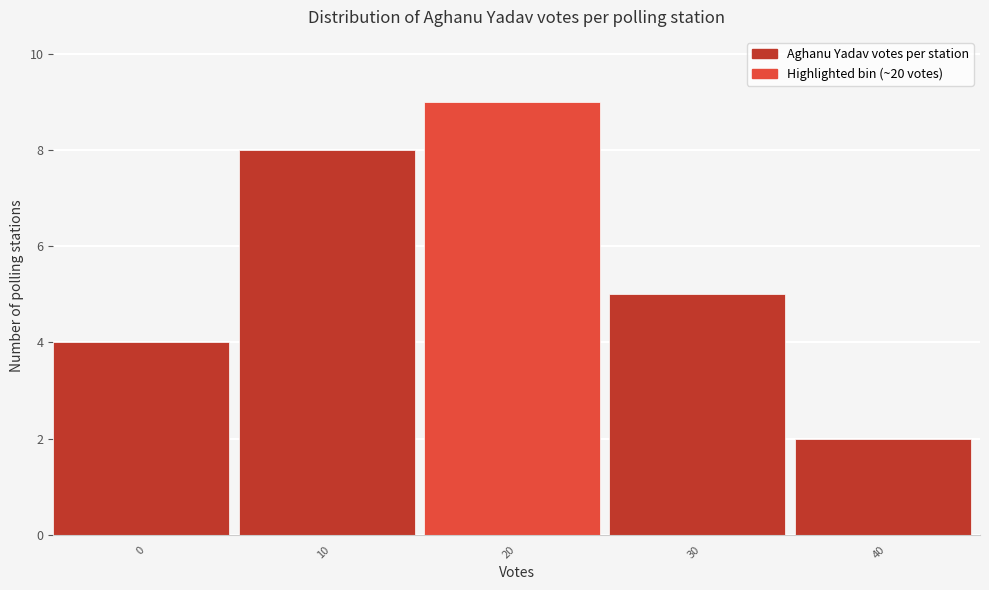

Reading left to right, list all the values displayed in this chart.

0=4	10=8	20=9	30=5	40=2